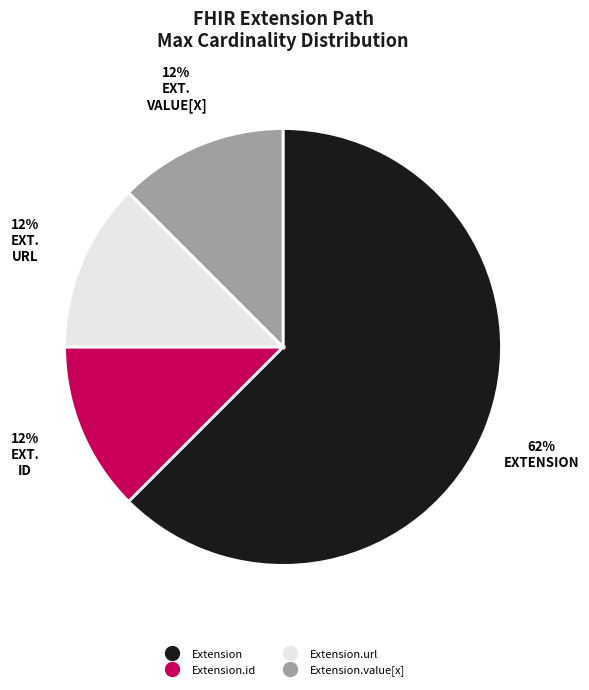

Count the number of slices in the pie.

4